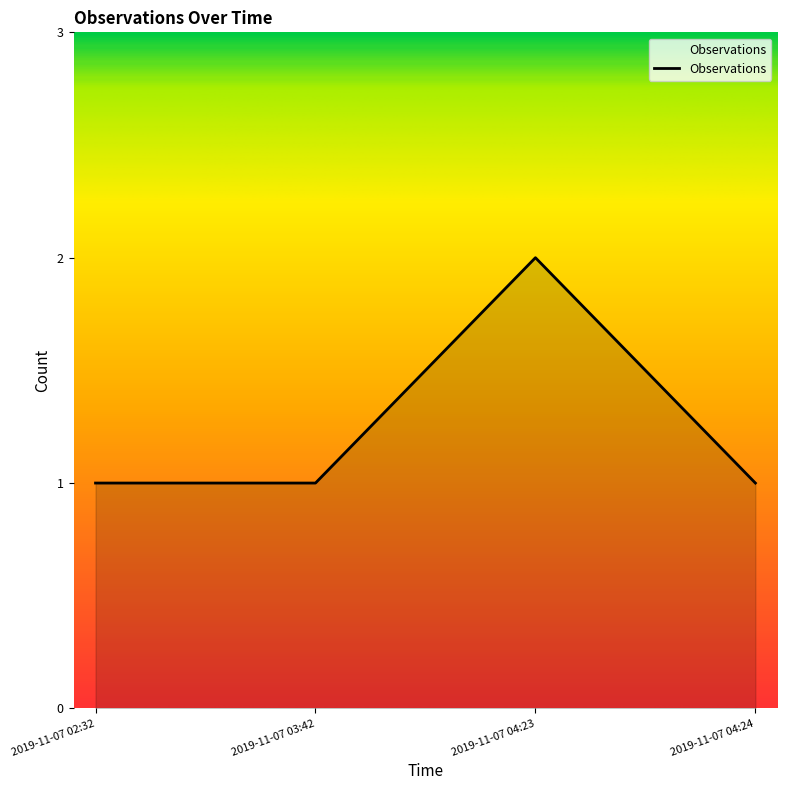

What is the difference between the maximum and minimum values?

1